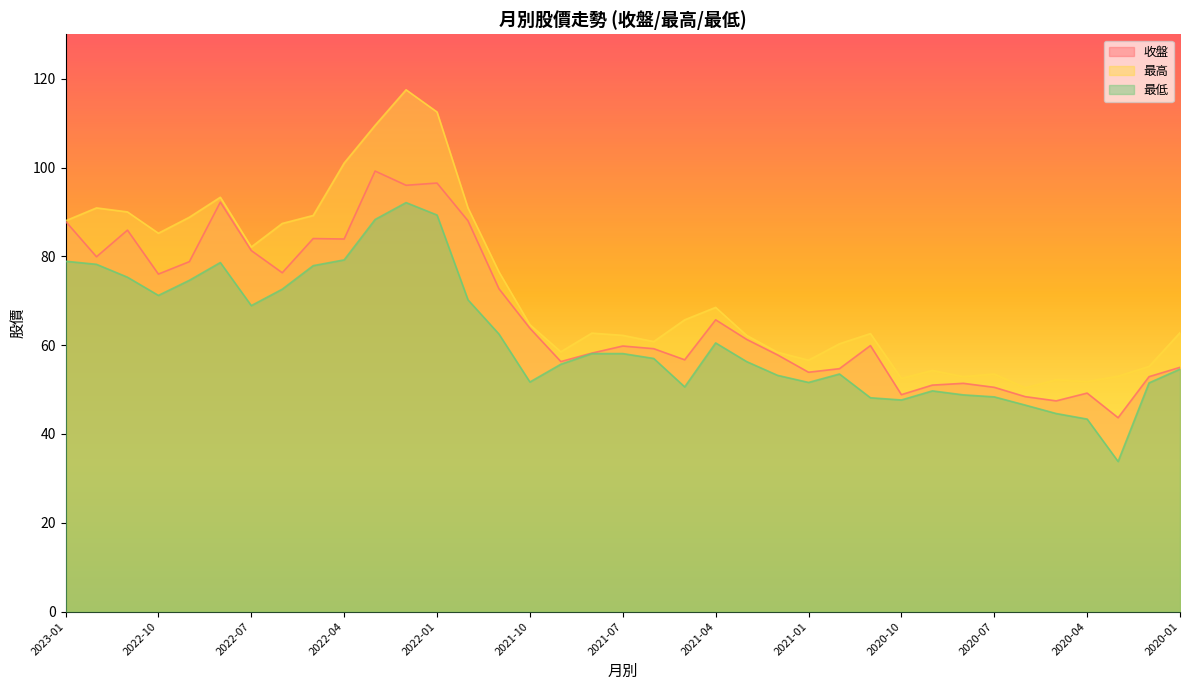

Which has a higher value, 2020-03 or 2021-08?

2021-08